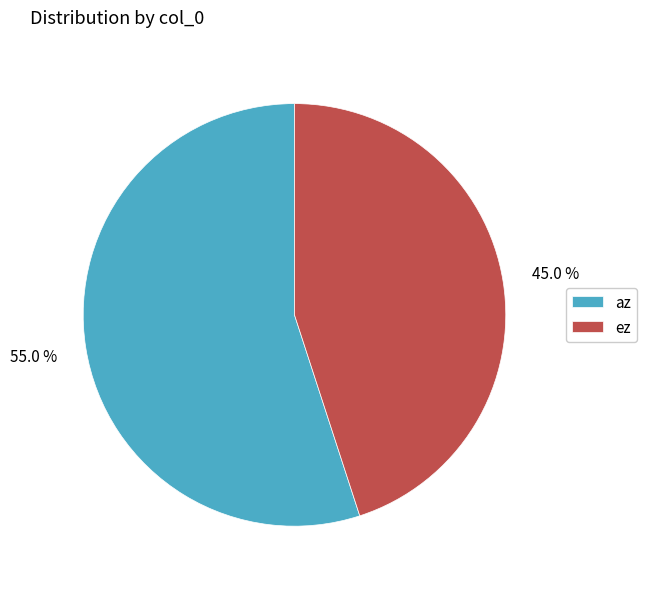

Is there a majority slice in this chart?

Yes